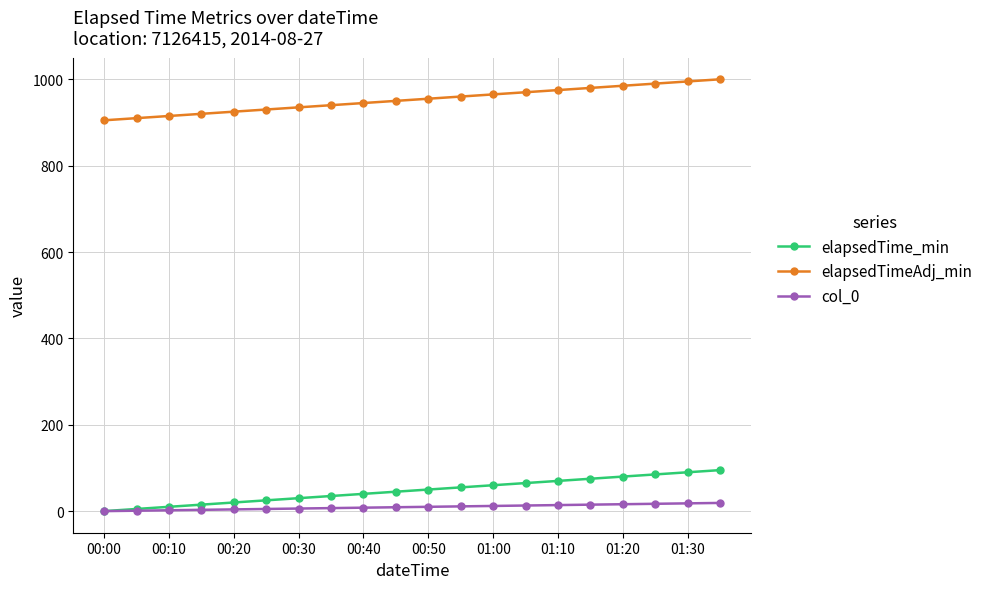

Rank the series by their maximum value, from highest to lowest.

elapsedTimeAdj_min, elapsedTime_min, col_0